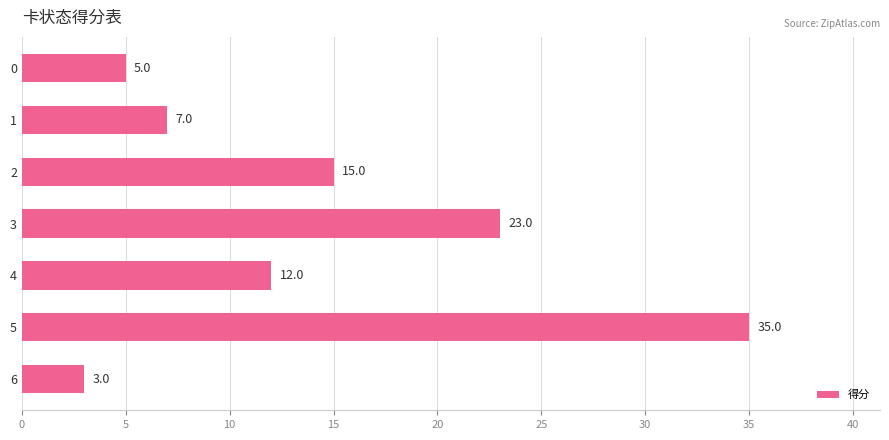

How many categories are shown in the chart?

7